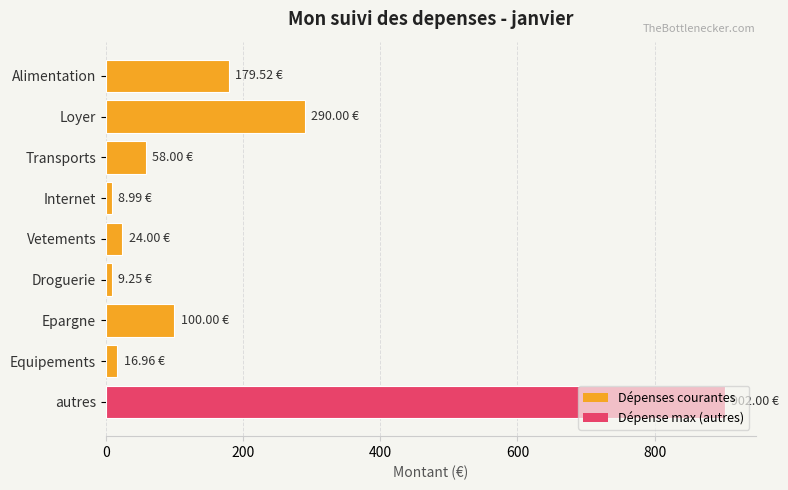

Are the bars grouped side by side (vs. stacked)?

No